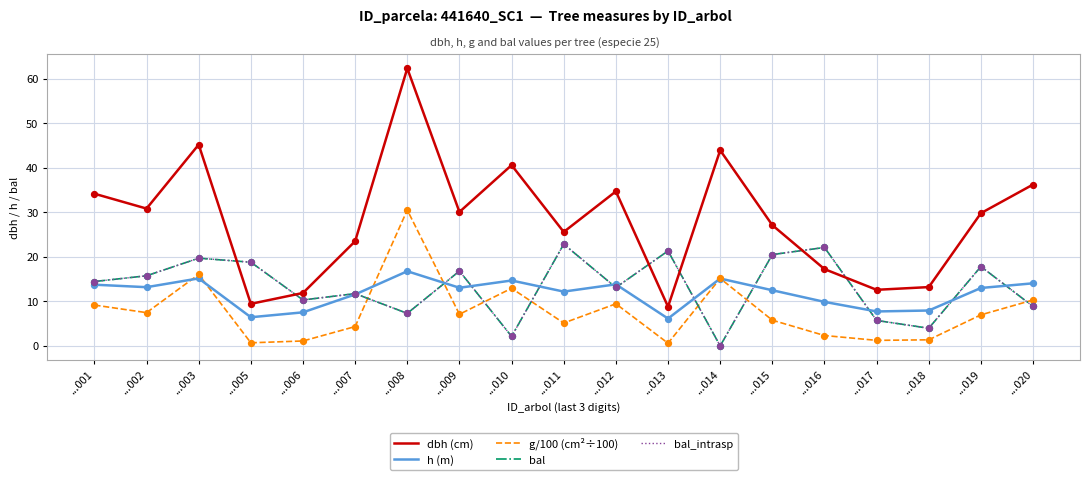

What is the total value across all series at ...010?

72.5